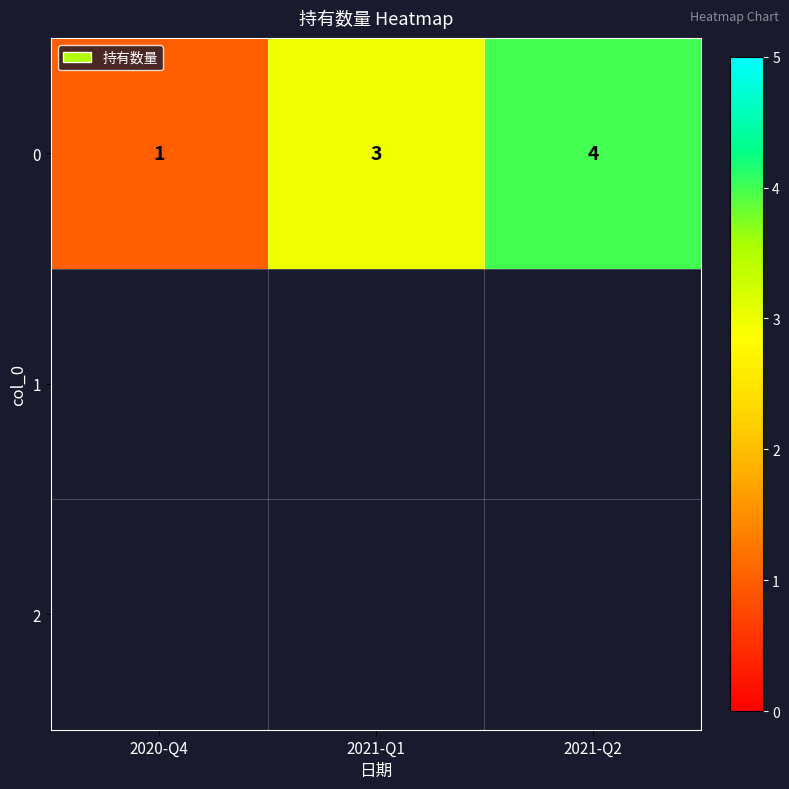

What is the difference between the values at 2021-Q2 and 2021-Q1?

1